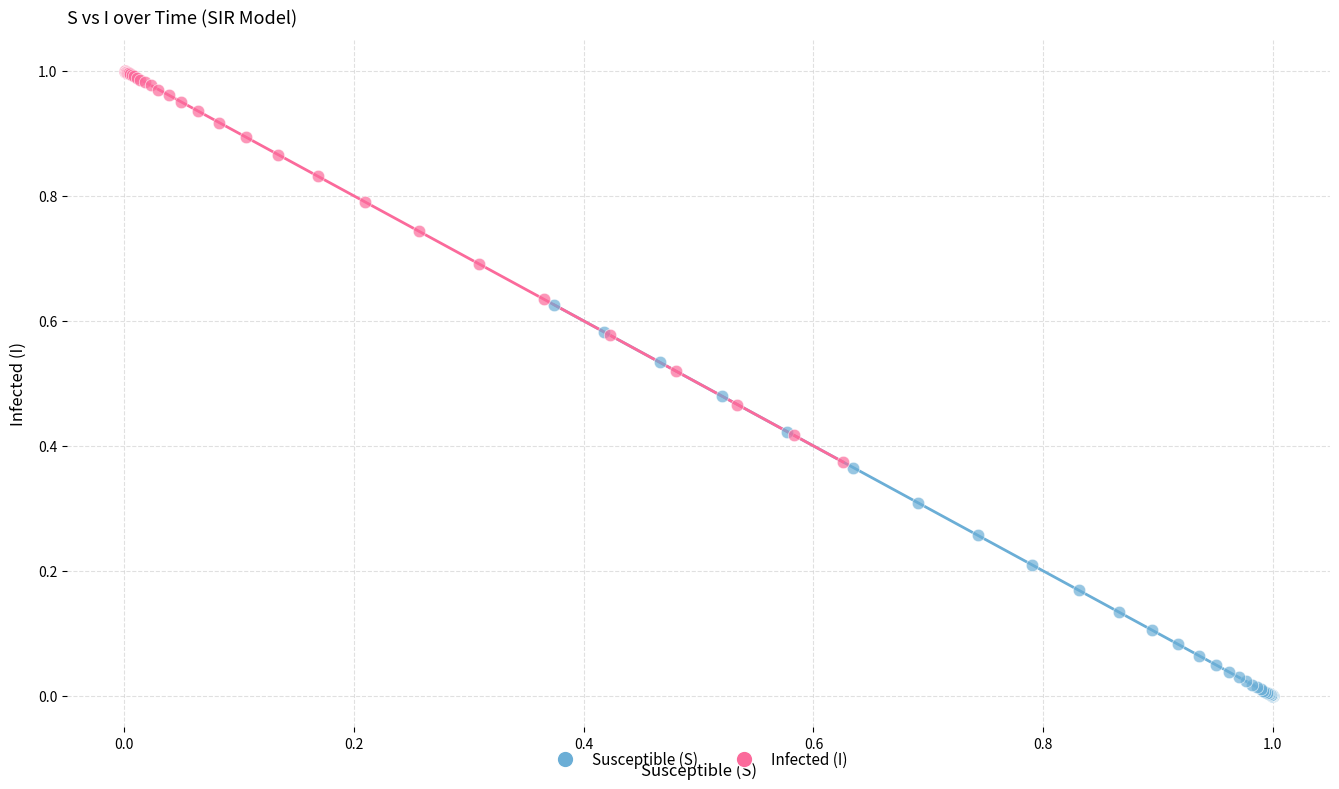

Which series reaches the maximum Y coordinate?

Infected (I)